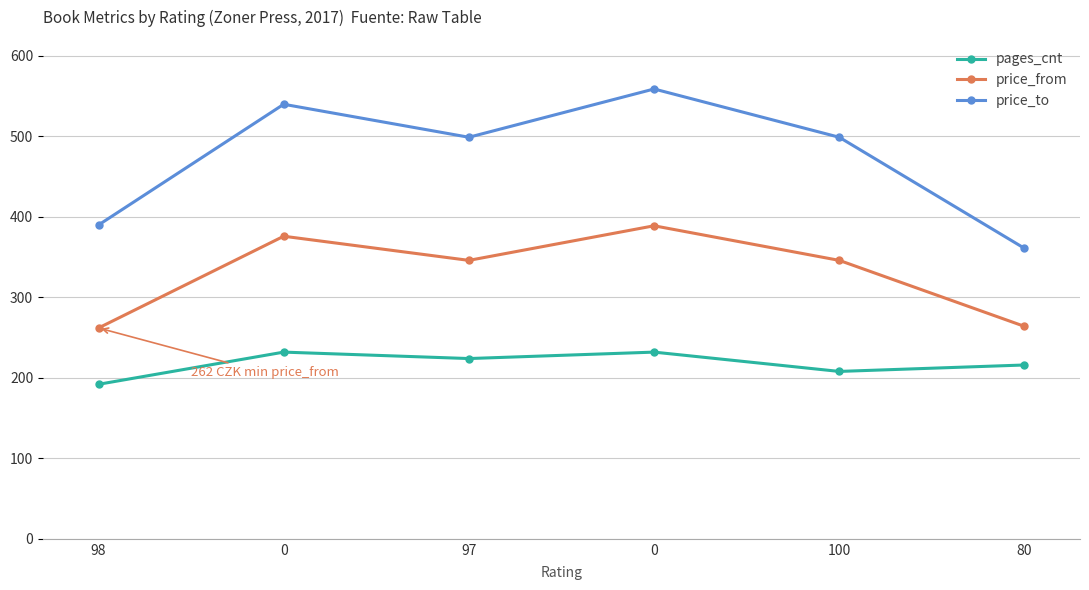

Rank the categories by pages_cnt value from lowest to highest.

98, 100, 80, 97, 0, 0